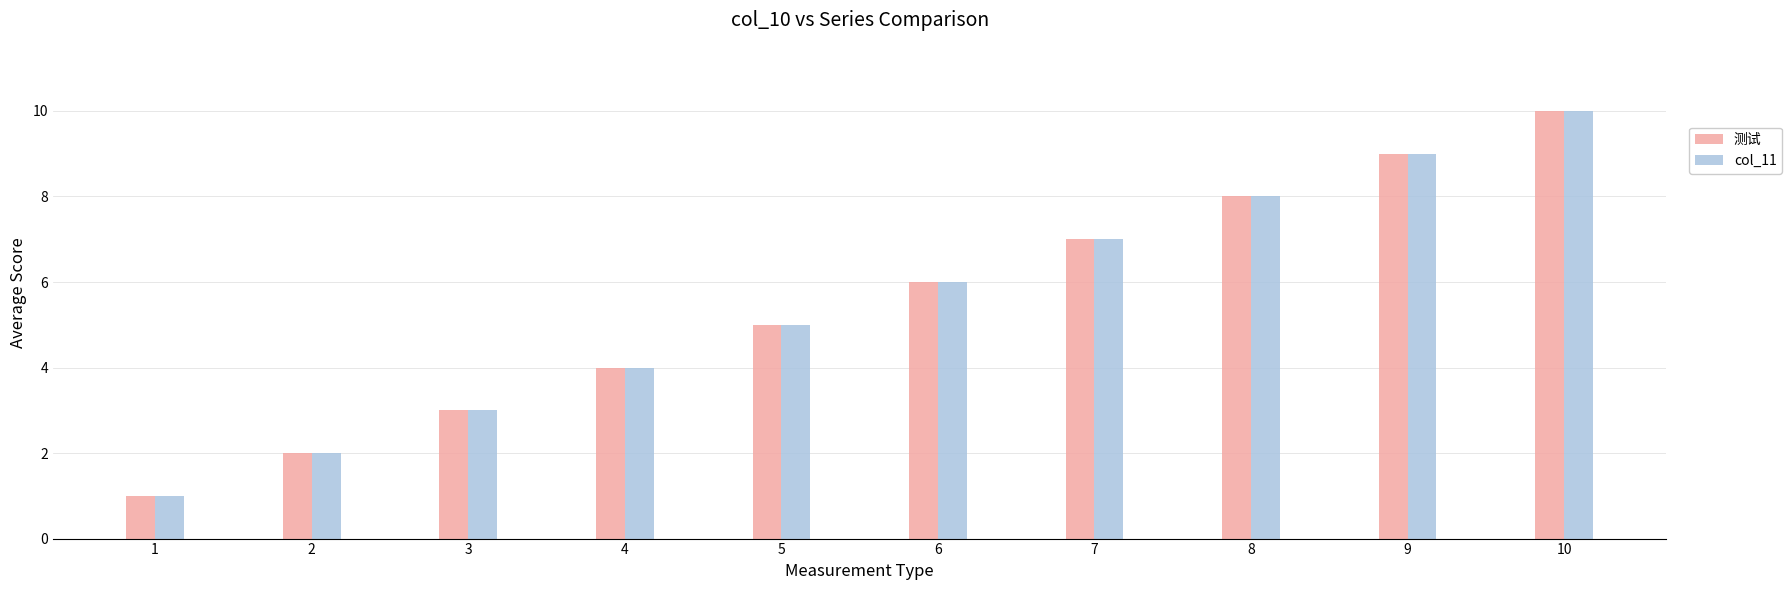

How many bars are there in each group?

2